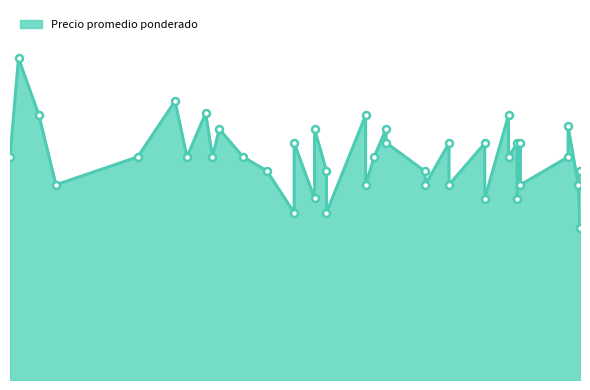

What is the label of the 20th point from the right?

2021-06-29